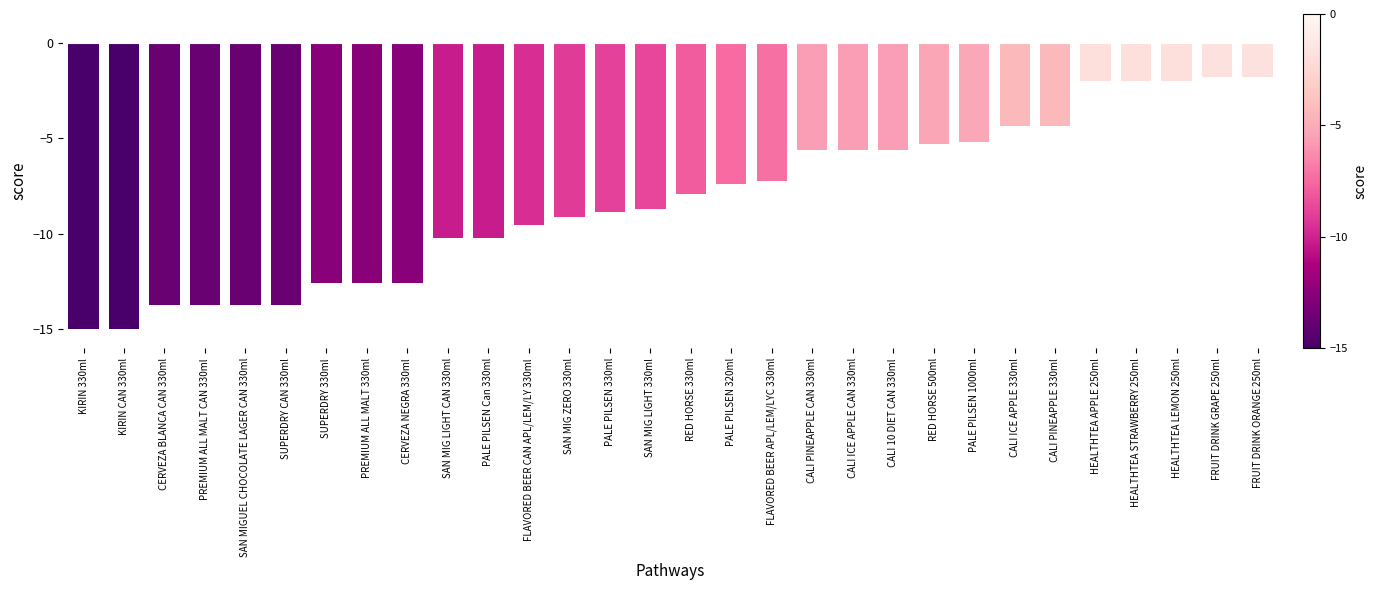

What is the minimum value shown in the chart?

-15.0